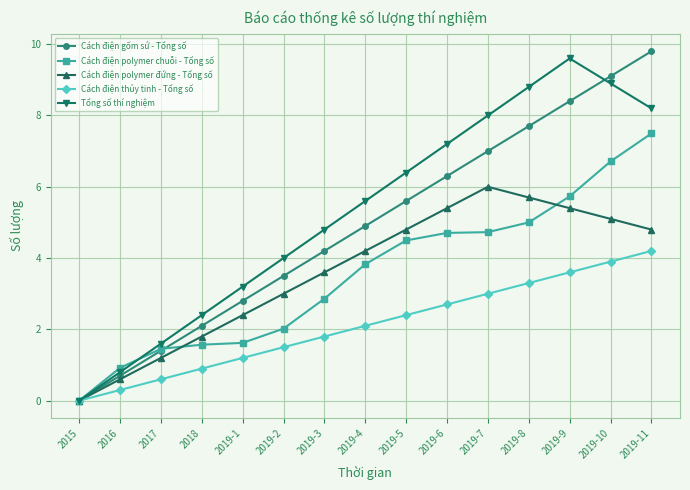

The Cách điện polymer chuỗi - Tổng số series shows 2.5 at 2019-8. True or false?

False